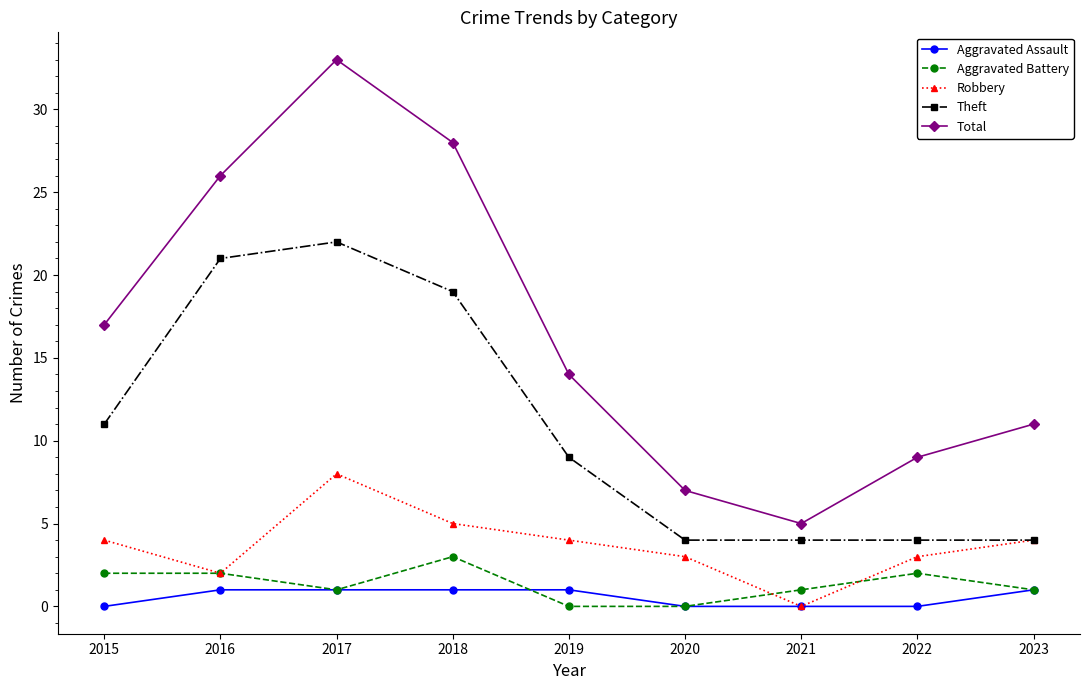

How many categories are shown in the chart?

9